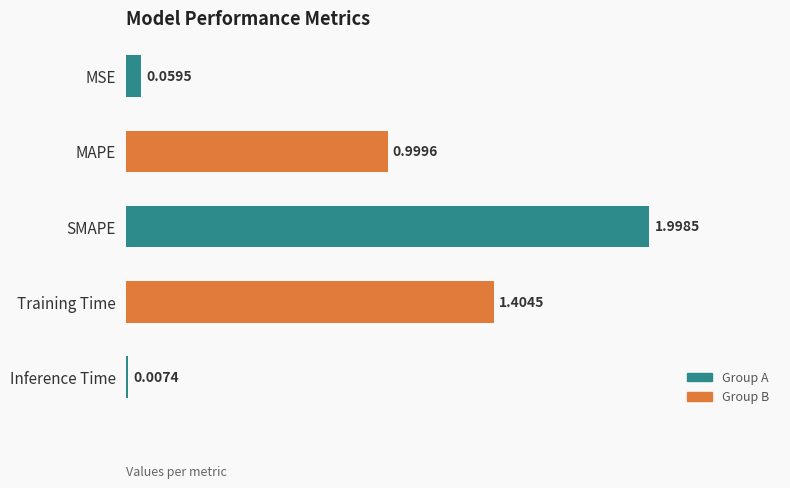

What is the change in value from MAPE to Inference Time?

-1.0